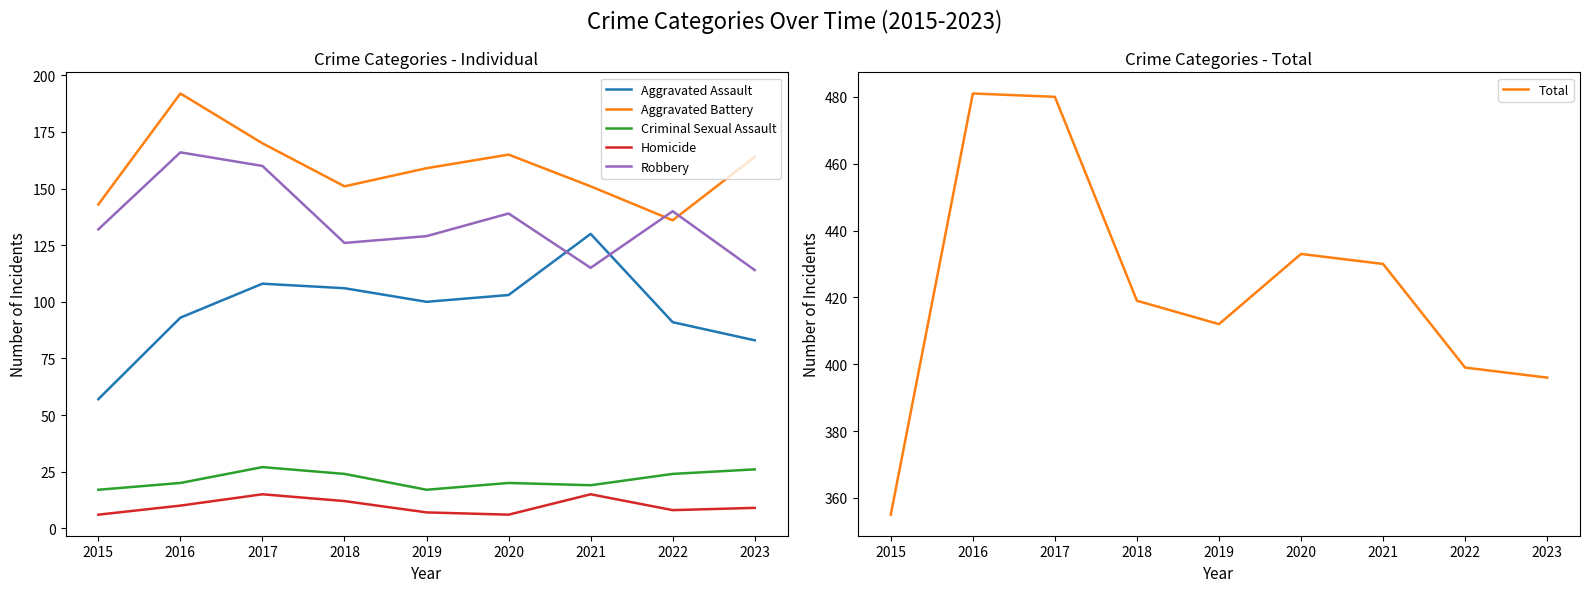

What are all the series names shown in the legend?

Aggravated Assault, Aggravated Battery, Criminal Sexual Assault, Homicide, Robbery, Total